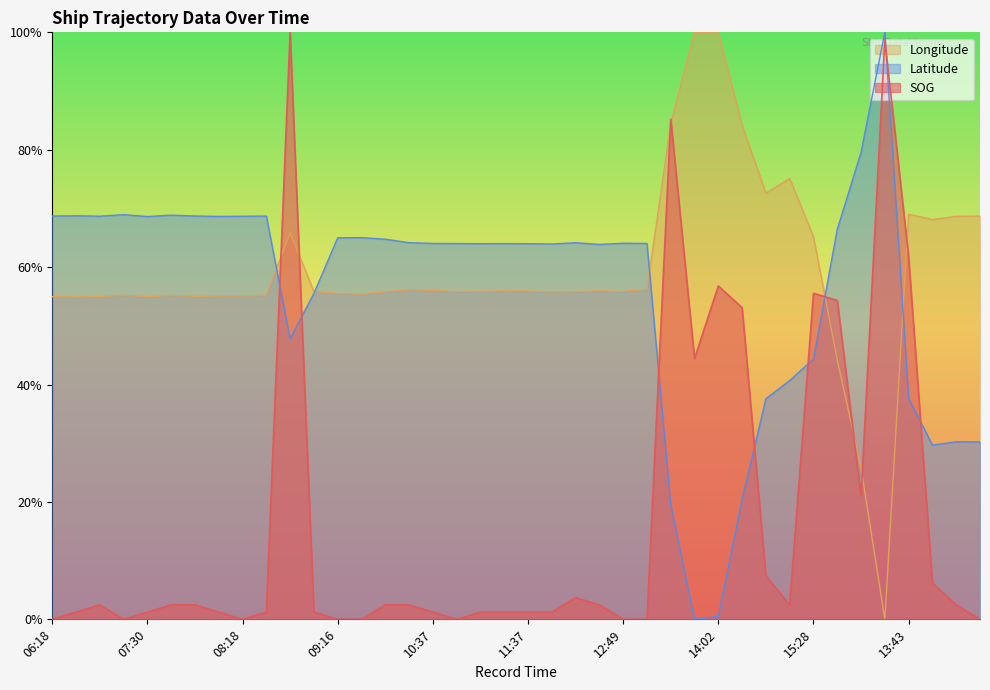

What are all the series names shown in the legend?

Longitude, Latitude, SOG